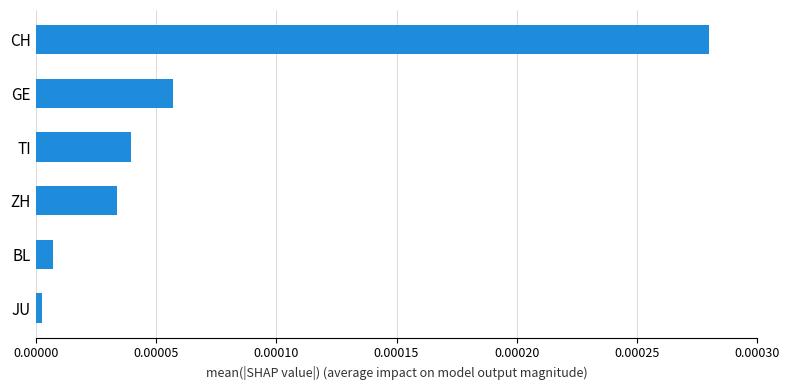

Rank the categories by value from highest to lowest.

CH, GE, TI, ZH, BL, JU